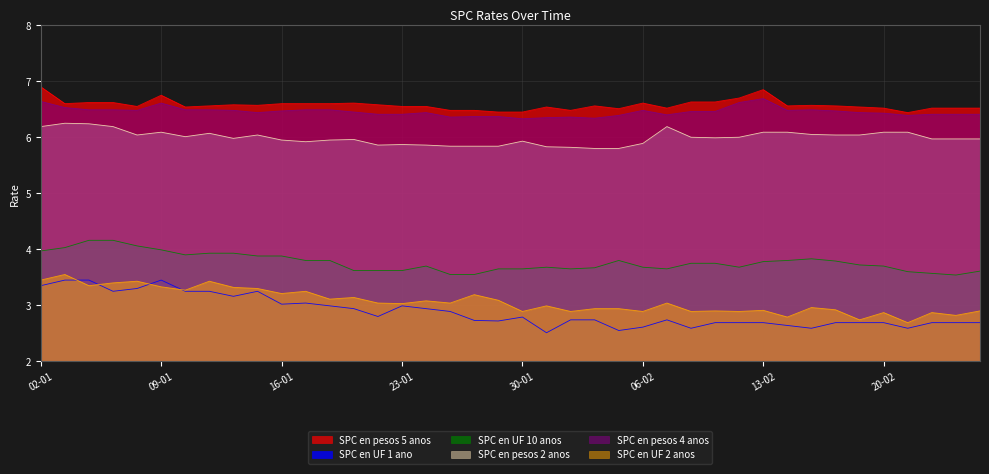

Reading left to right, extract all data points from this chart.

SPC en pesos 5 anos: 02-01=6.9	03-01=6.6	04-01=6.6	05-01=6.6	06-01=6.5	09-01=6.8	10-01=6.5	11-01=6.6	12-01=6.6	13-01=6.6	16-01=6.6	17-01=6.6	18-01=6.6	19-01=6.6	20-01=6.6	23-01=6.5	24-01=6.5	25-01=6.5	26-01=6.5	27-01=6.5	30-01=6.5	31-01=6.5	01-02=6.5	02-02=6.6	03-02=6.5	06-02=6.6	07-02=6.5	08-02=6.6	09-02=6.6	10-02=6.7	13-02=6.8	14-02=6.6	15-02=6.6	16-02=6.6	17-02=6.5	20-02=6.5	21-02=6.4	22-02=6.5	23-02=6.5	24-02=6.5
SPC en UF 1 ano: 02-01=3.4	03-01=3.5	04-01=3.5	05-01=3.2	06-01=3.3	09-01=3.5	10-01=3.2	11-01=3.2	12-01=3.2	13-01=3.2	16-01=3.0	17-01=3.0	18-01=3.0	19-01=2.9	20-01=2.8	23-01=3.0	24-01=2.9	25-01=2.9	26-01=2.7	27-01=2.7	30-01=2.8	31-01=2.5	01-02=2.7	02-02=2.7	03-02=2.5	06-02=2.6	07-02=2.7	08-02=2.6	09-02=2.7	10-02=2.7	13-02=2.7	14-02=2.6	15-02=2.6	16-02=2.7	17-02=2.7	20-02=2.7	21-02=2.6	22-02=2.7	23-02=2.7	24-02=2.7
SPC en UF 10 anos: 02-01=4.0	03-01=4.0	04-01=4.2	05-01=4.2	06-01=4.1	09-01=4.0	10-01=3.9	11-01=3.9	12-01=3.9	13-01=3.9	16-01=3.9	17-01=3.8	18-01=3.8	19-01=3.6	20-01=3.6	23-01=3.6	24-01=3.7	25-01=3.5	26-01=3.5	27-01=3.6	30-01=3.6	31-01=3.7	01-02=3.6	02-02=3.7	03-02=3.8	06-02=3.7	07-02=3.6	08-02=3.8	09-02=3.8	10-02=3.7	13-02=3.8	14-02=3.8	15-02=3.8	16-02=3.8	17-02=3.7	20-02=3.7	21-02=3.6	22-02=3.6	23-02=3.5	24-02=3.6
SPC en pesos 2 anos: 02-01=6.2	03-01=6.2	04-01=6.2	05-01=6.2	06-01=6.0	09-01=6.1	10-01=6.0	11-01=6.1	12-01=6.0	13-01=6.0	16-01=6.0	17-01=5.9	18-01=6.0	19-01=6.0	20-01=5.9	23-01=5.9	24-01=5.9	25-01=5.8	26-01=5.8	27-01=5.8	30-01=5.9	31-01=5.8	01-02=5.8	02-02=5.8	03-02=5.8	06-02=5.9	07-02=6.2	08-02=6.0	09-02=6.0	10-02=6.0	13-02=6.1	14-02=6.1	15-02=6.0	16-02=6.0	17-02=6.0	20-02=6.1	21-02=6.1	22-02=6.0	23-02=6.0	24-02=6.0
SPC en pesos 4 anos: 02-01=6.6	03-01=6.5	04-01=6.5	05-01=6.5	06-01=6.5	09-01=6.6	10-01=6.5	11-01=6.5	12-01=6.5	13-01=6.4	16-01=6.5	17-01=6.5	18-01=6.5	19-01=6.5	20-01=6.4	23-01=6.4	24-01=6.4	25-01=6.4	26-01=6.4	27-01=6.4	30-01=6.3	31-01=6.3	01-02=6.4	02-02=6.3	03-02=6.4	06-02=6.5	07-02=6.4	08-02=6.5	09-02=6.5	10-02=6.6	13-02=6.7	14-02=6.5	15-02=6.5	16-02=6.5	17-02=6.4	20-02=6.4	21-02=6.4	22-02=6.4	23-02=6.4	24-02=6.4
SPC en UF 2 anos: 02-01=3.5	03-01=3.5	04-01=3.4	05-01=3.4	06-01=3.4	09-01=3.3	10-01=3.3	11-01=3.4	12-01=3.3	13-01=3.3	16-01=3.2	17-01=3.2	18-01=3.1	19-01=3.1	20-01=3.0	23-01=3.0	24-01=3.1	25-01=3.0	26-01=3.2	27-01=3.1	30-01=2.9	31-01=3.0	01-02=2.9	02-02=2.9	03-02=2.9	06-02=2.9	07-02=3.0	08-02=2.9	09-02=2.9	10-02=2.9	13-02=2.9	14-02=2.8	15-02=3.0	16-02=2.9	17-02=2.7	20-02=2.9	21-02=2.7	22-02=2.9	23-02=2.8	24-02=2.9